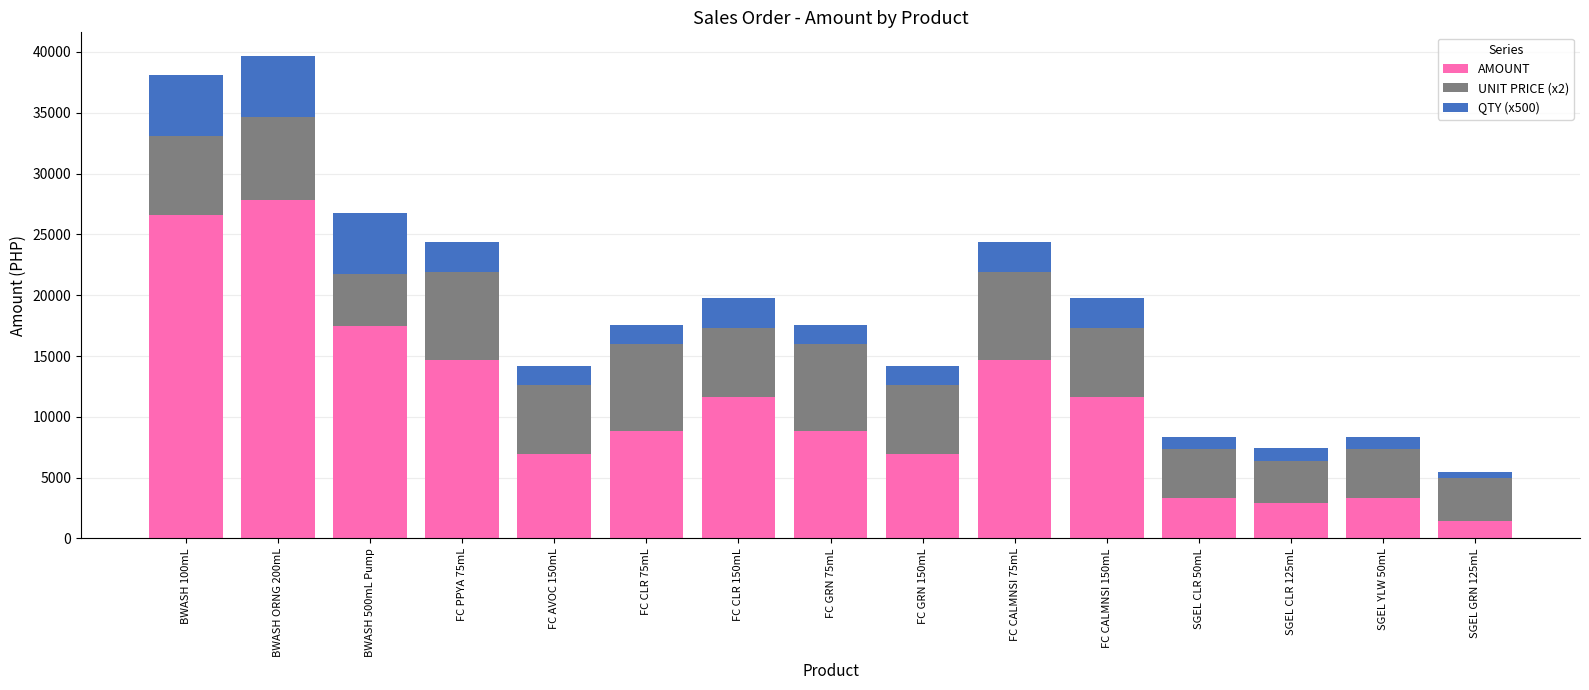

At which label does AMOUNT reach its peak?

BWASH ORNG 200mL